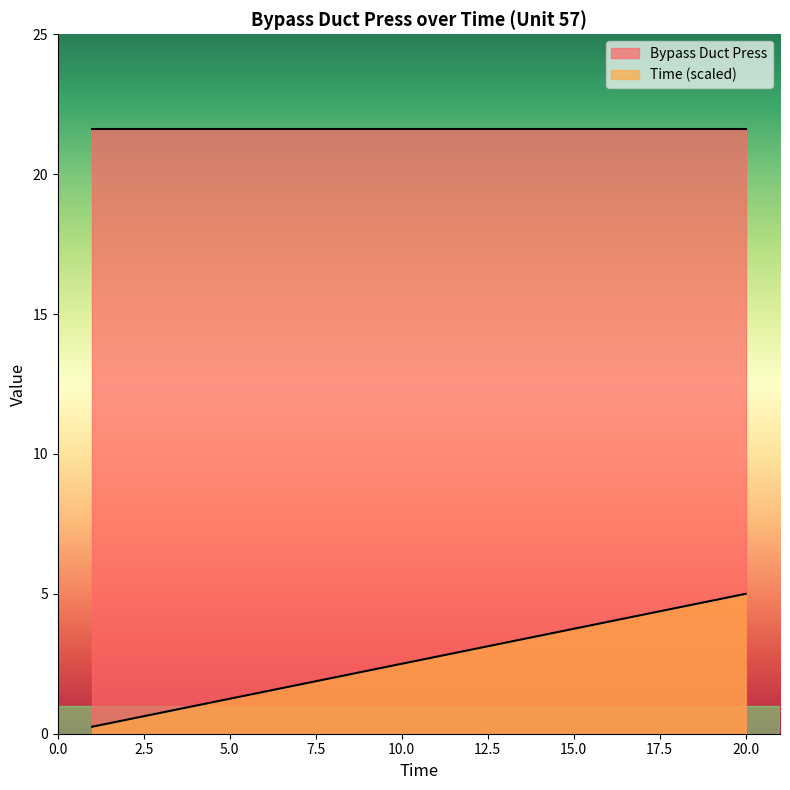

The value at 16 is 4.0. True or false?

True